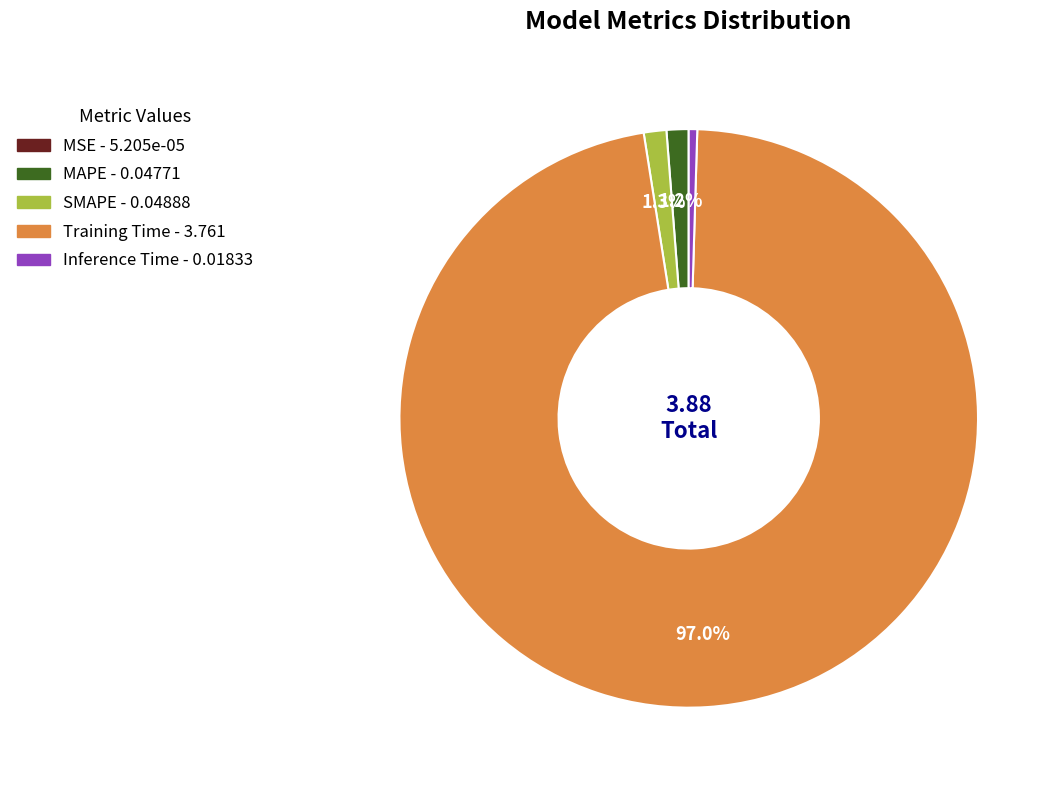

What percentage is the Training Time slice, to the nearest percent?

97%